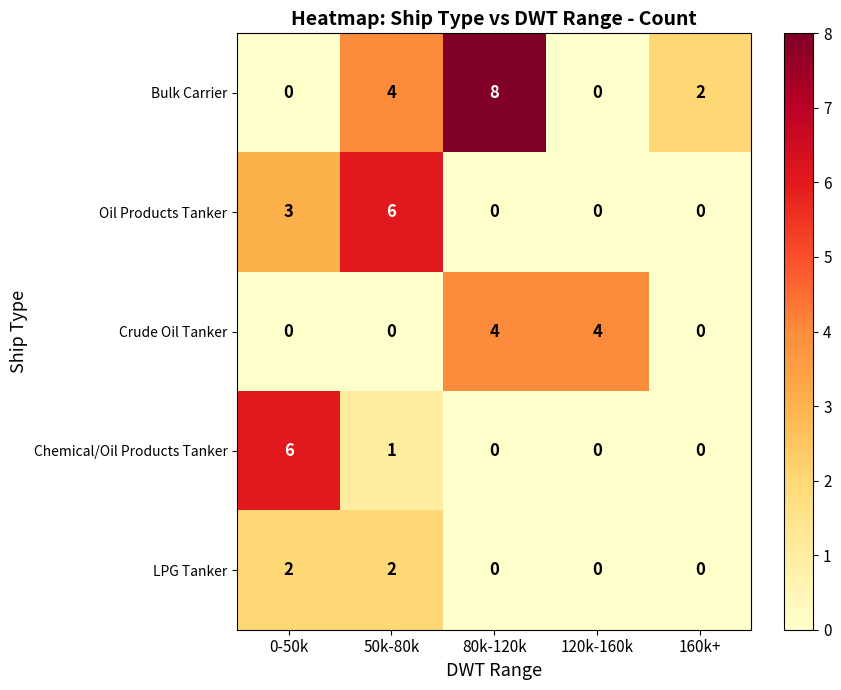

Count the number of data series in this chart.

5